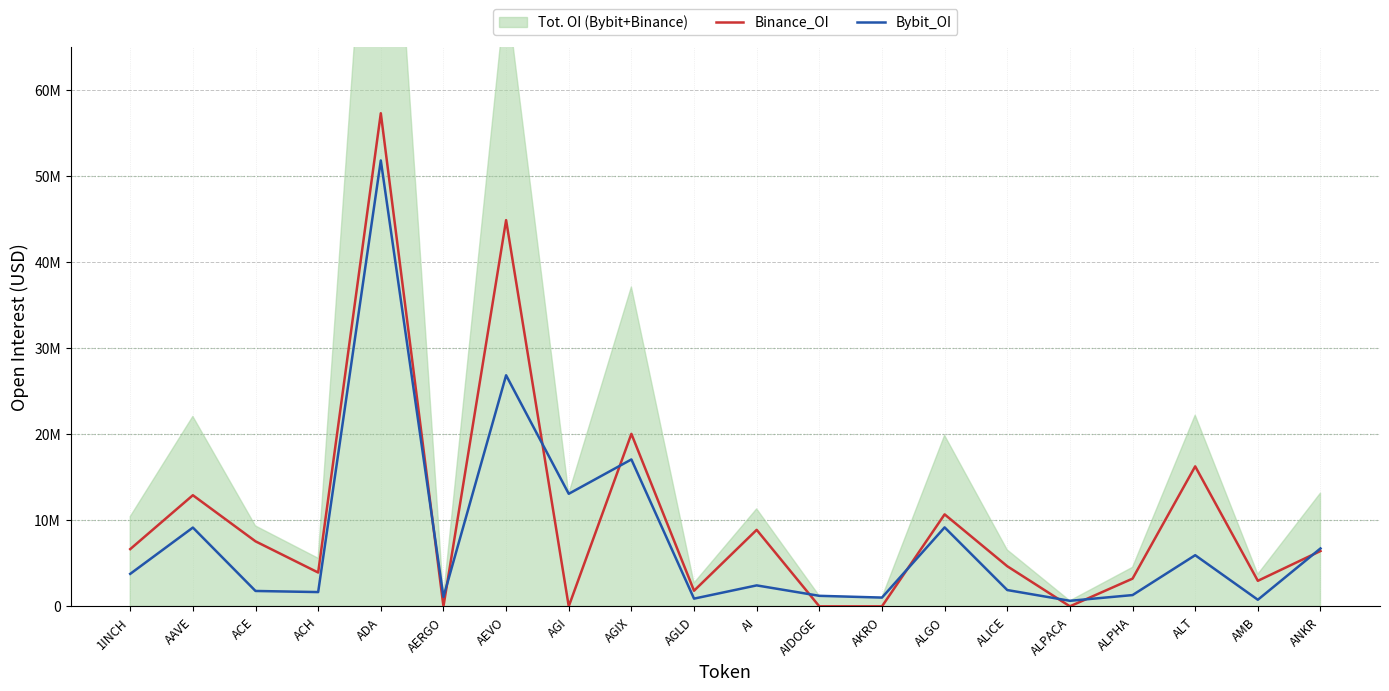

At how many categories does at least one series exceed 19383537?

3